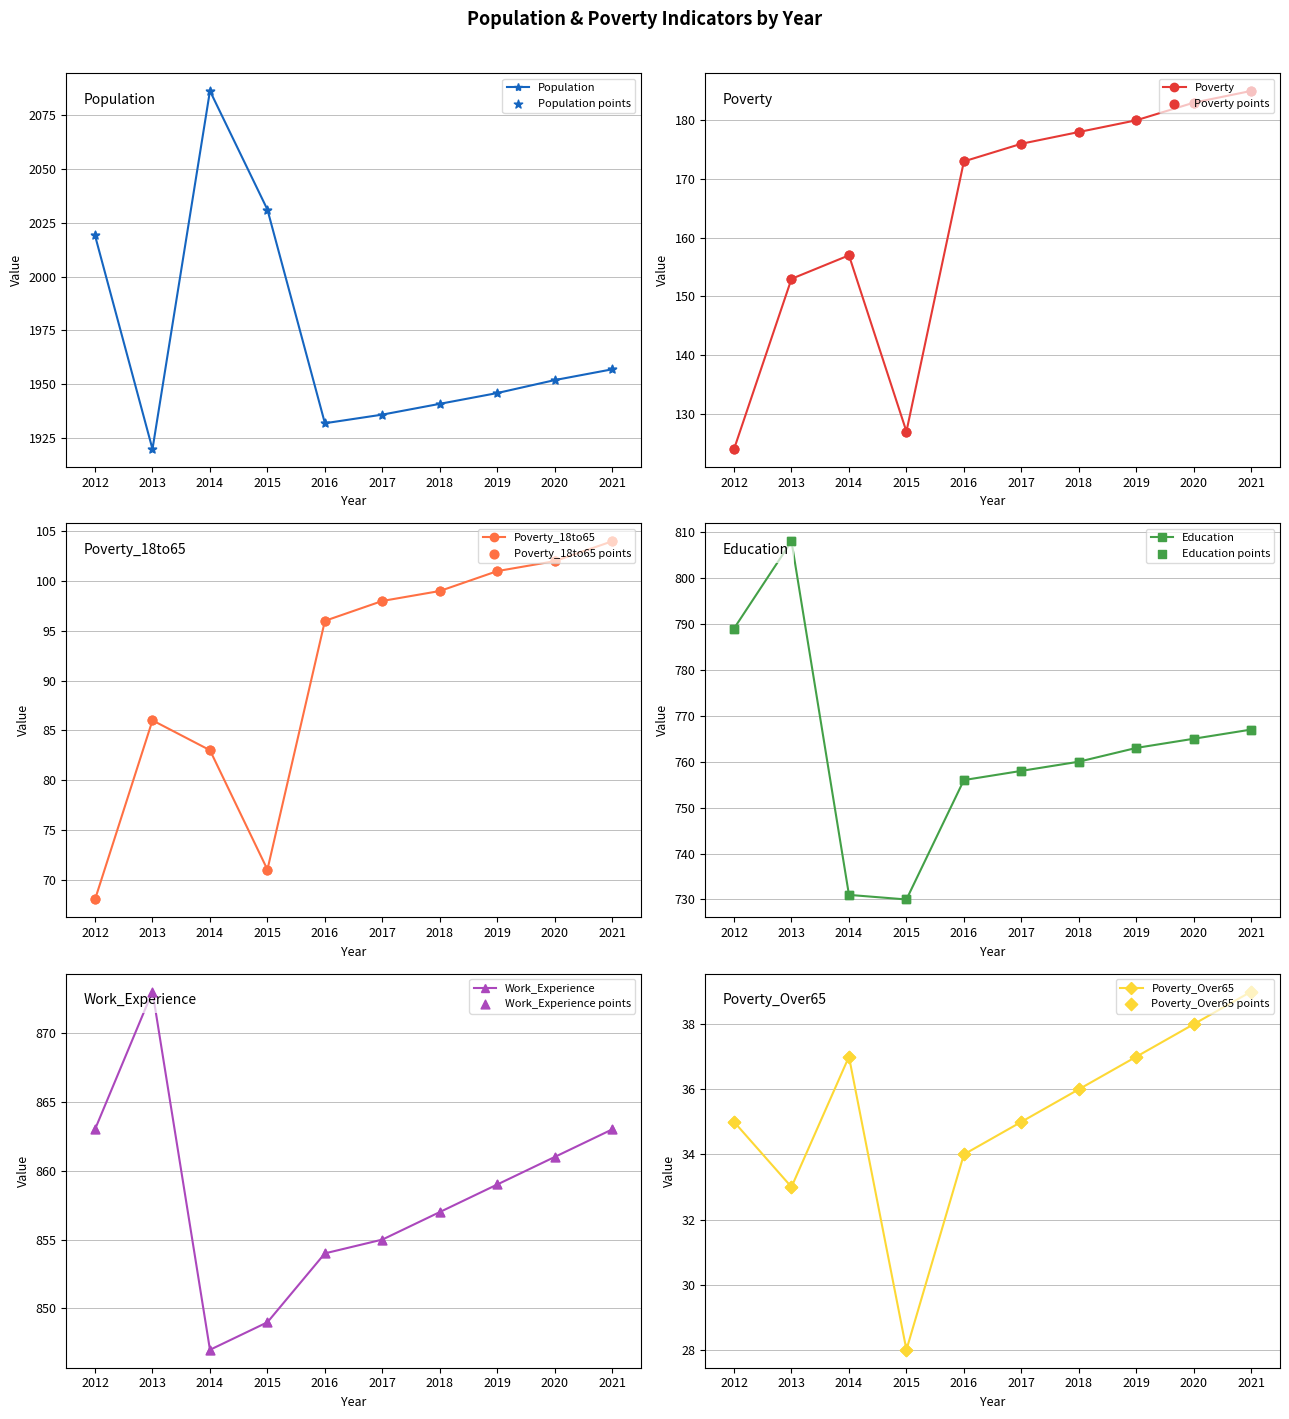

What are all the series names shown in the legend?

Population, Poverty, Poverty_18to65, Education, Work_Experience, Poverty_Over65